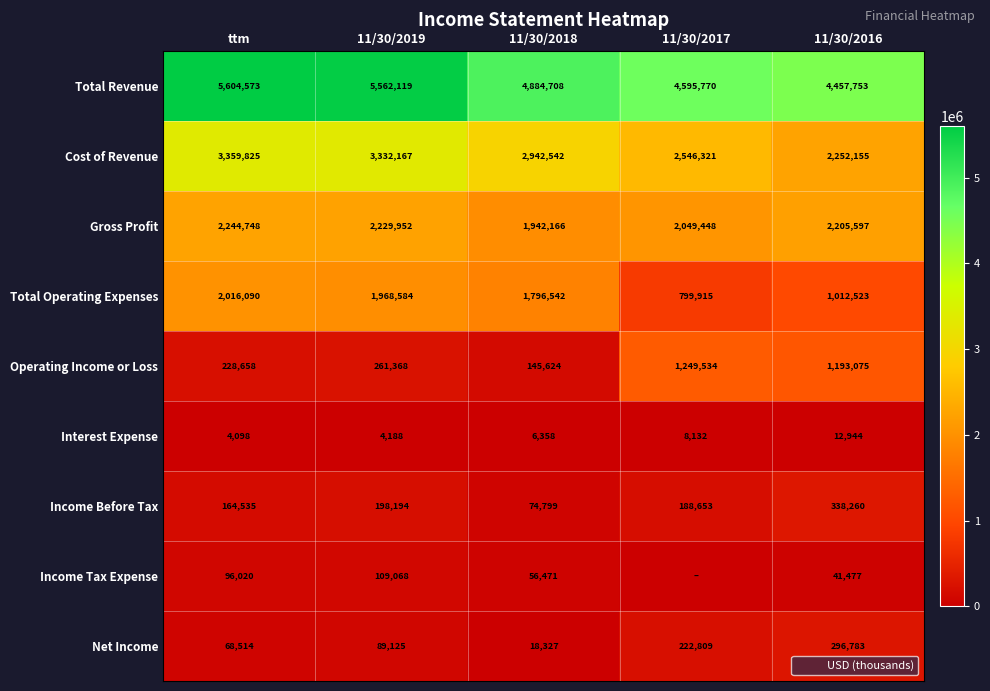

What is the minimum value for Net Income?

18327